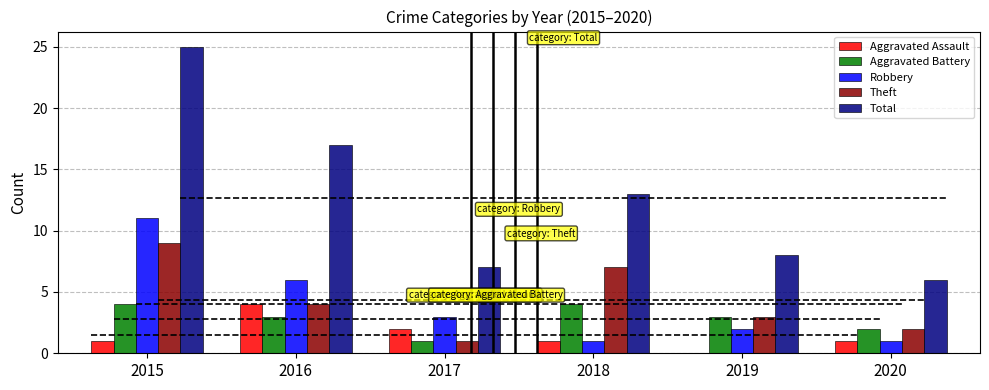

List the series in order of their peak value, lowest first.

Aggravated Assault, Aggravated Battery, Theft, Robbery, Total